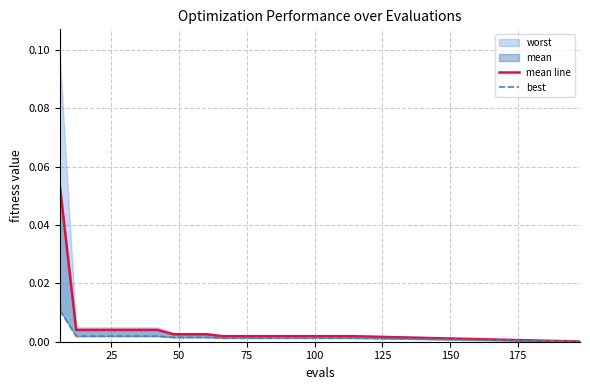

Does the chart have visible grid lines?

Yes